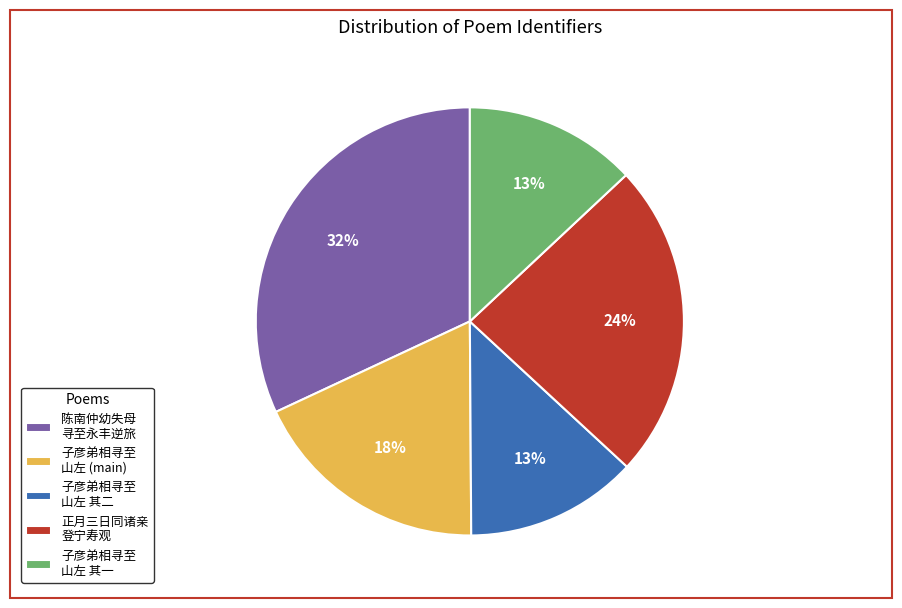

What is the largest slice in the pie chart?

陈南仲幼失母 寻至永丰逆旅